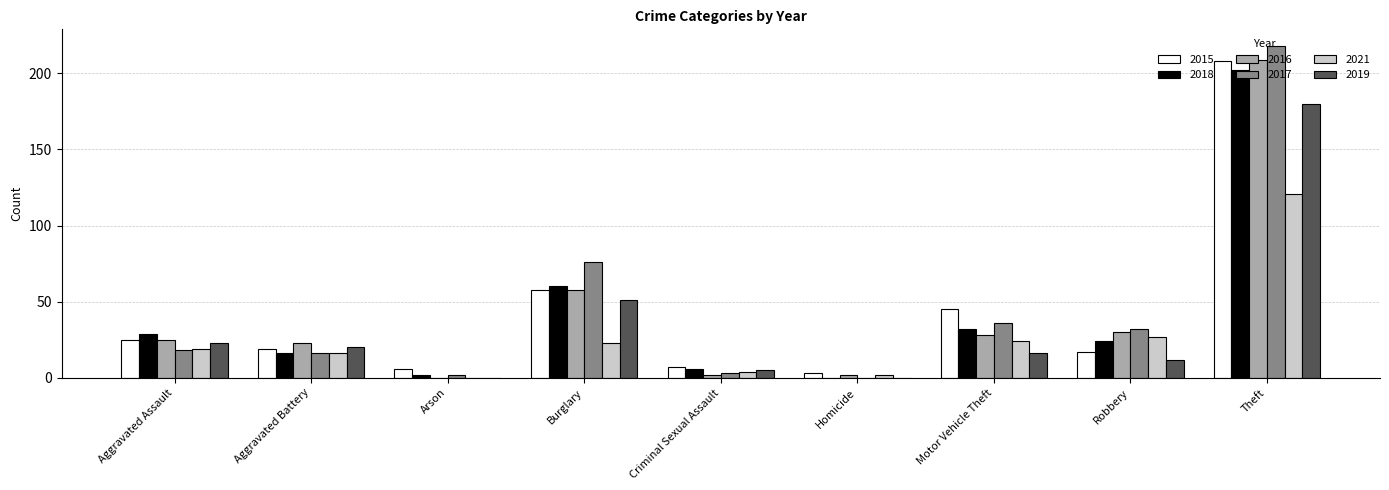

What is the difference between the 2017 values at Motor Vehicle Theft and Burglary?

40